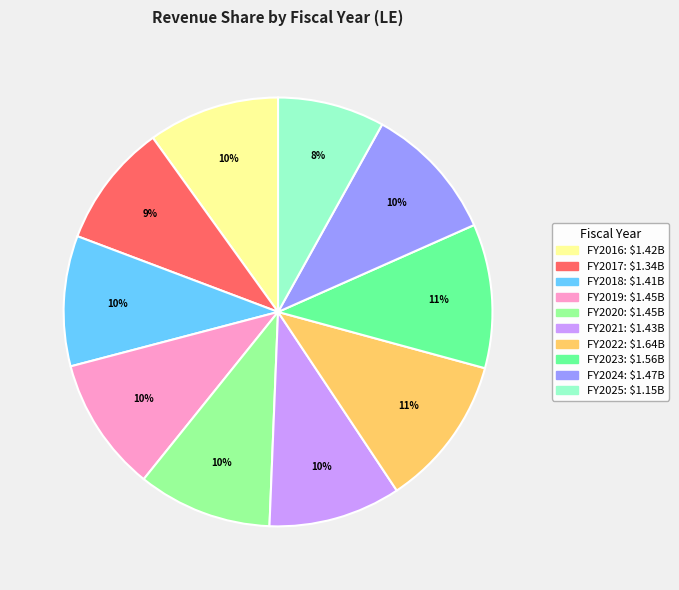

Does any single category account for the majority?

No